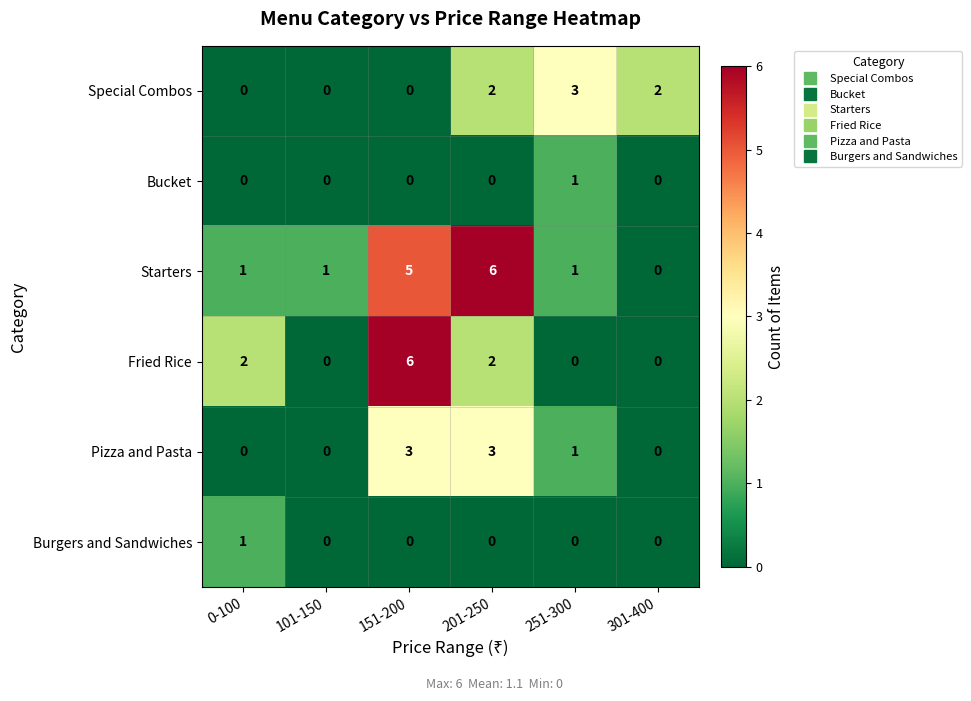

The Fried Rice series shows 0 at 301-400. True or false?

True